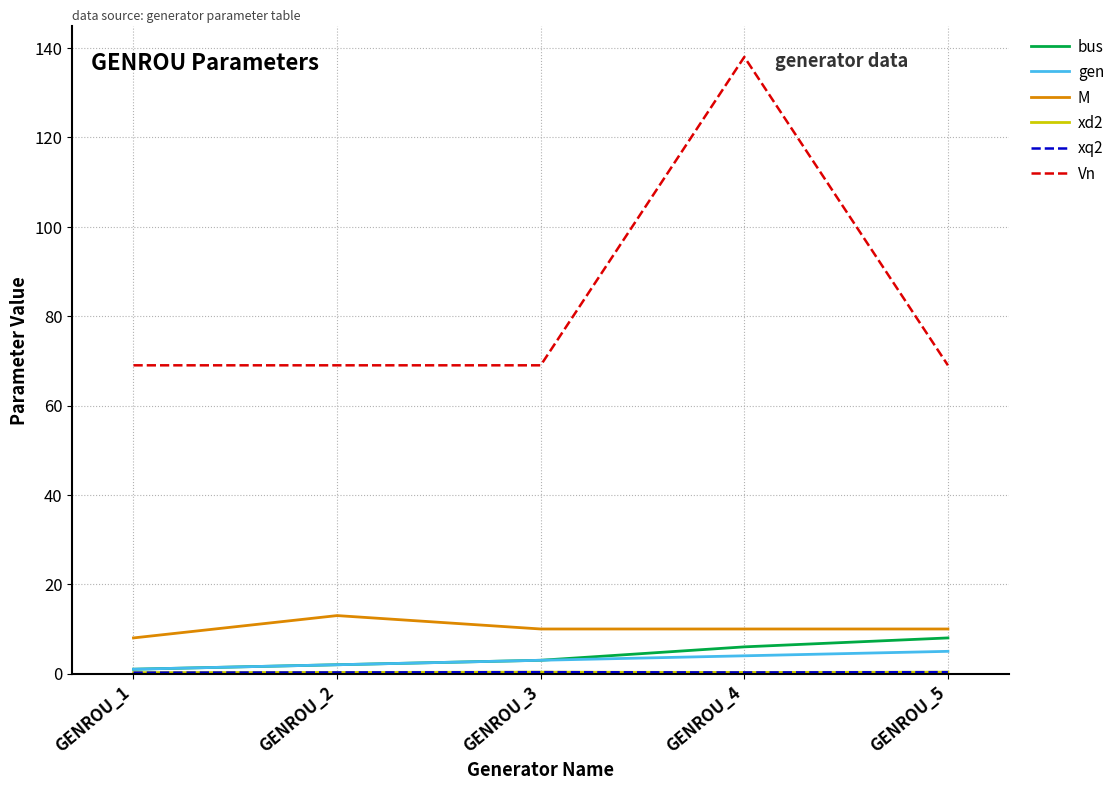

Does the chart have visible grid lines?

Yes